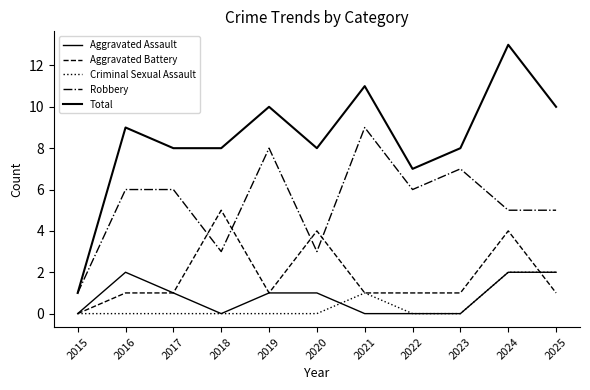

What is the highest value of the Robbery series?

9